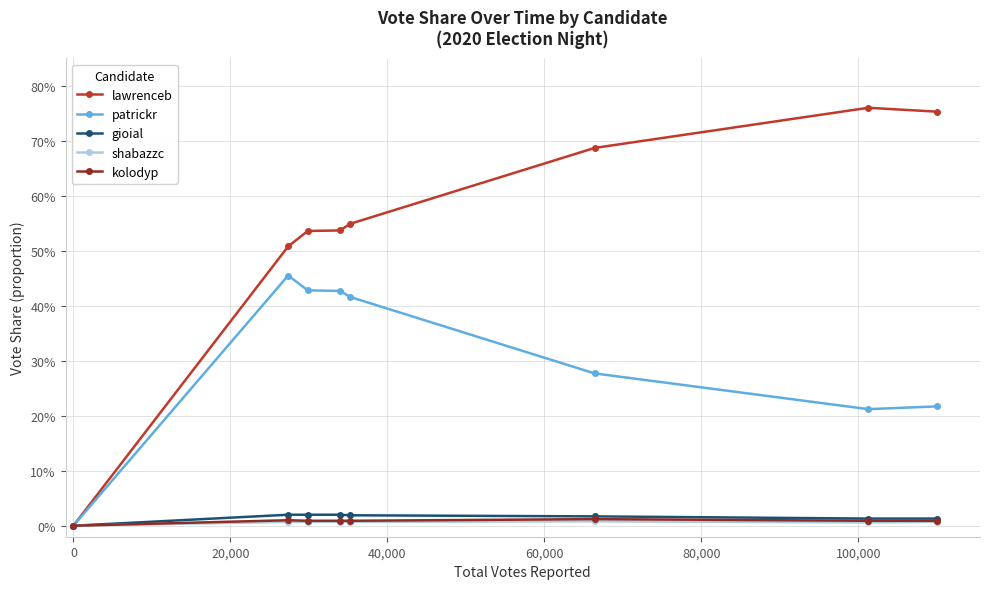

Reading right to left, list all the values displayed in this chart.

lawrenceb: 0.8	0.8	0.7	0.5	0.5	0.5	0.5	0.0
patrickr: 0.2	0.2	0.3	0.4	0.4	0.4	0.5	0.0
gioial: 0.0	0.0	0.0	0.0	0.0	0.0	0.0	0.0
shabazzc: 0.0	0.0	0.0	0.0	0.0	0.0	0.0	0.0
kolodyp: 0.0	0.0	0.0	0.0	0.0	0.0	0.0	0.0